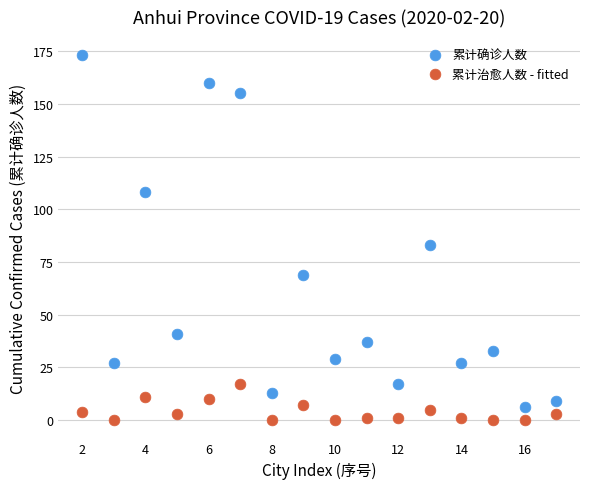

Which series has the widest spread of Y values?

累计确诊人数